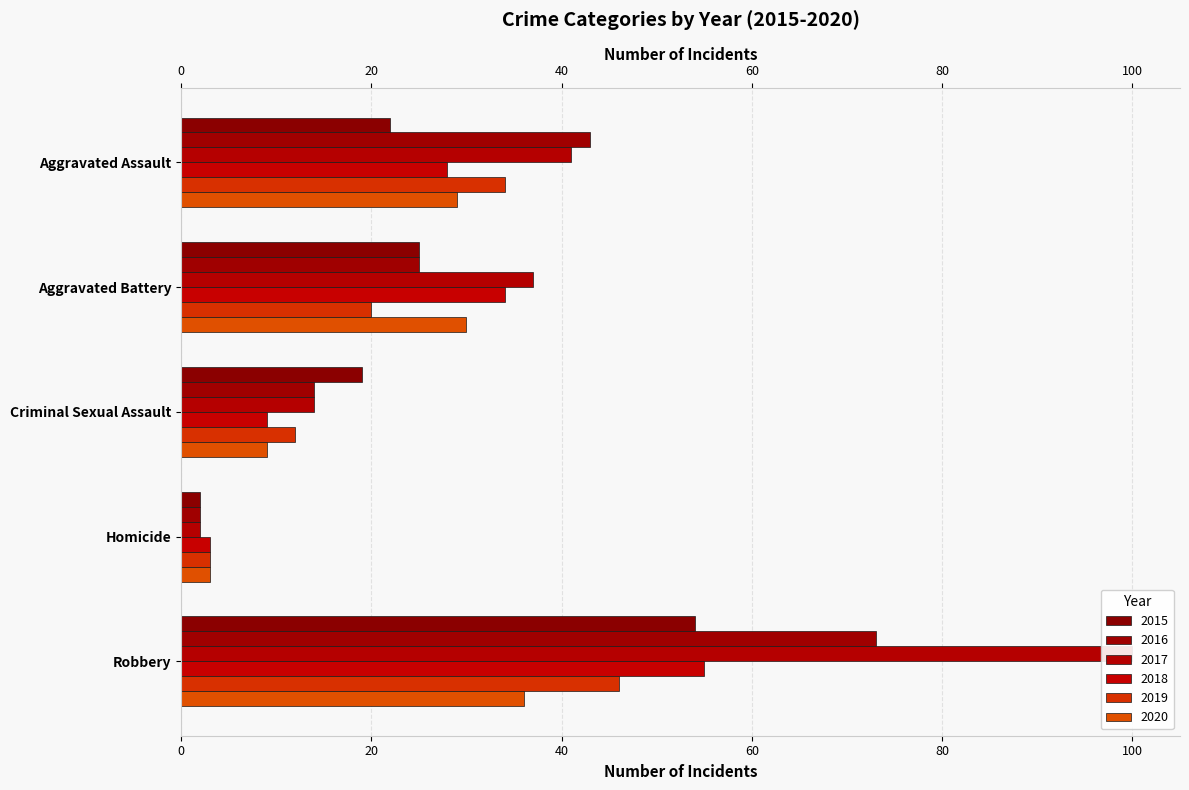

Reading left to right, list all the values displayed in this chart.

2015: Aggravated Assault=22	Aggravated Battery=25	Criminal Sexual Assault=19	Homicide=2	Robbery=54
2016: Aggravated Assault=43	Aggravated Battery=25	Criminal Sexual Assault=14	Homicide=2	Robbery=73
2017: Aggravated Assault=41	Aggravated Battery=37	Criminal Sexual Assault=14	Homicide=2	Robbery=100
2018: Aggravated Assault=28	Aggravated Battery=34	Criminal Sexual Assault=9	Homicide=3	Robbery=55
2019: Aggravated Assault=34	Aggravated Battery=20	Criminal Sexual Assault=12	Homicide=3	Robbery=46
2020: Aggravated Assault=29	Aggravated Battery=30	Criminal Sexual Assault=9	Homicide=3	Robbery=36